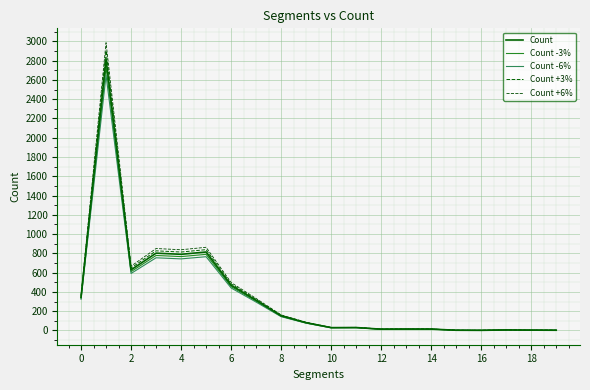

What is the difference between the maximum and minimum values in the Count series?

2816.0